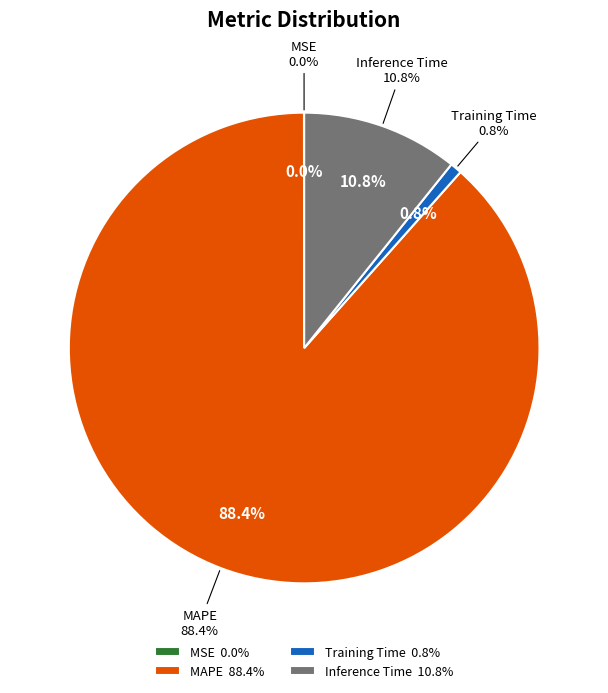

How many segments does this pie chart have?

4